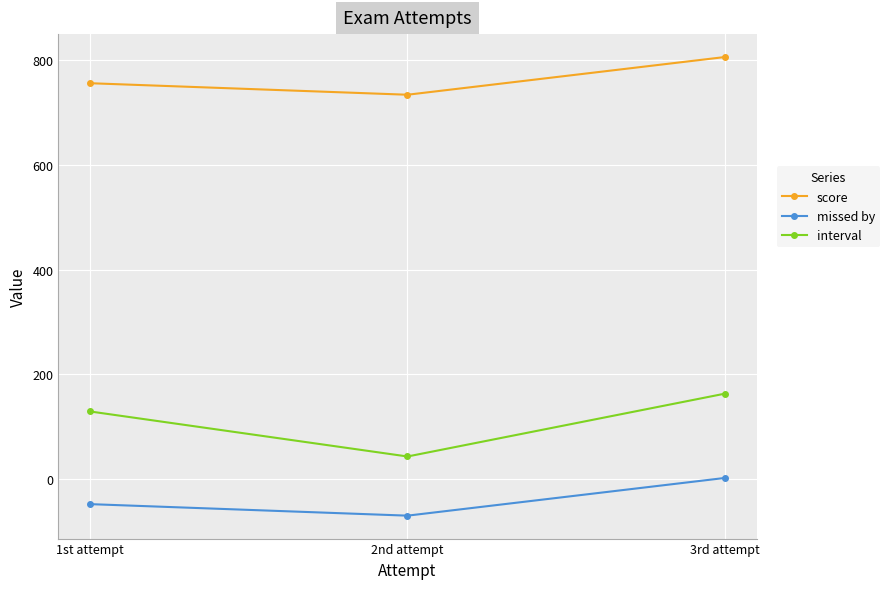

What is the maximum value shown in the chart?

806